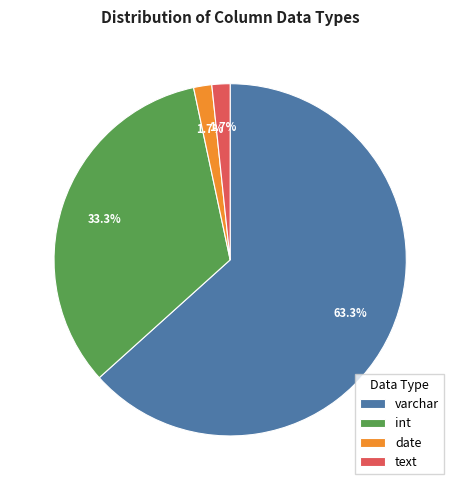

What percentage is the varchar slice, to the nearest percent?

63%